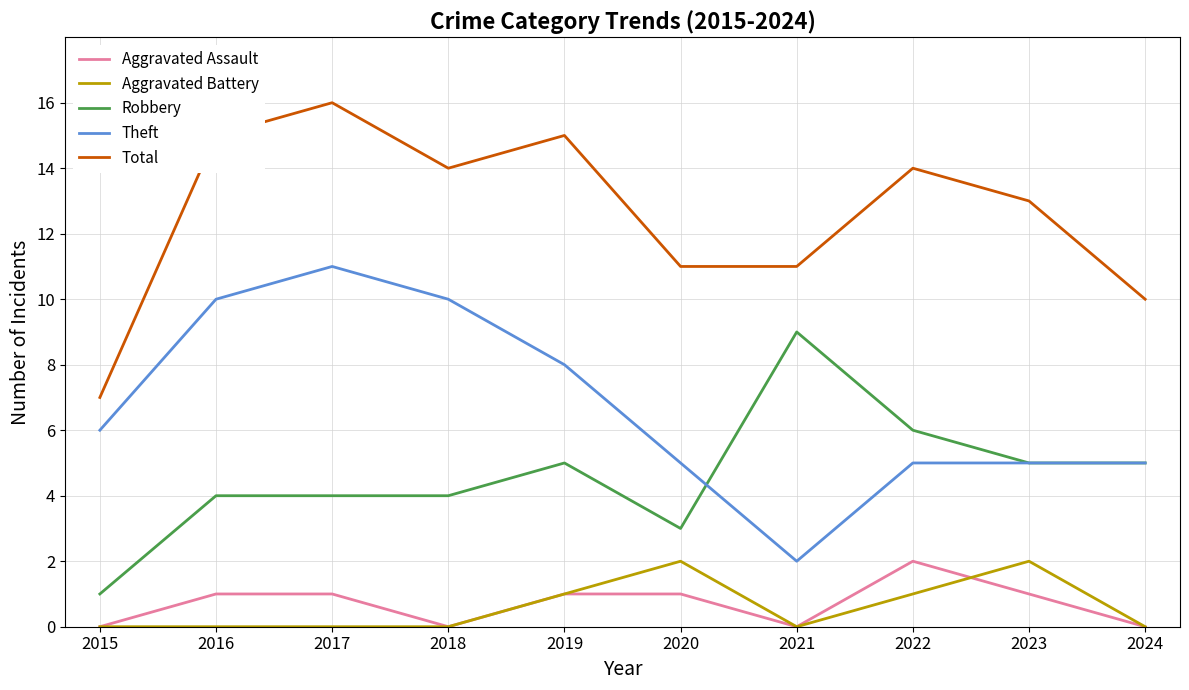

Which series has the largest total across all categories?

Total